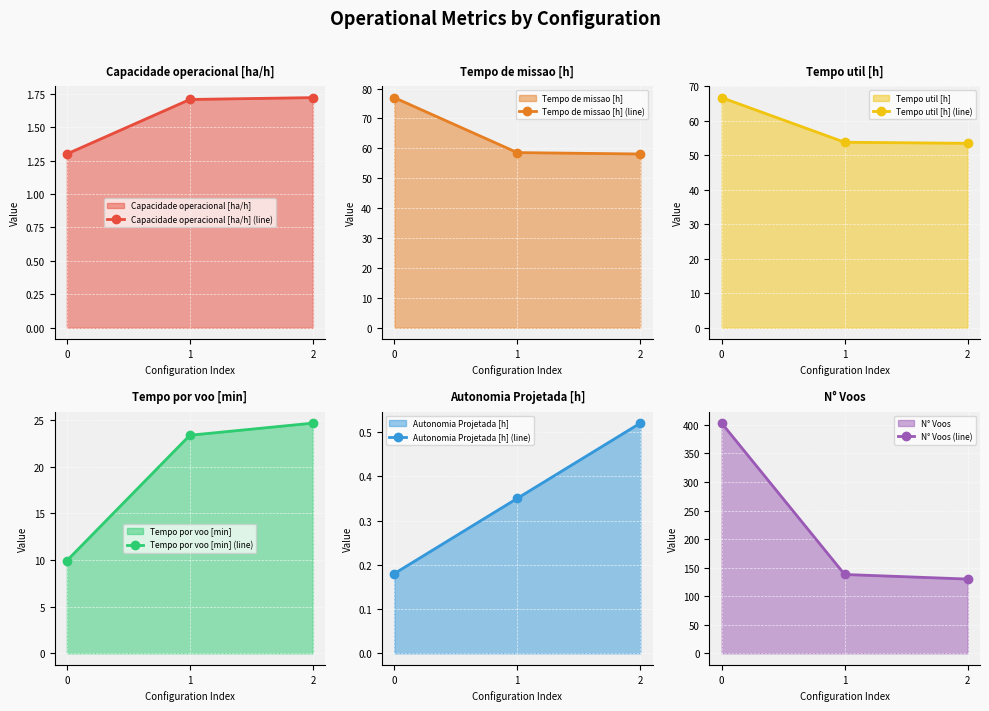

List the series in order of their peak value, lowest first.

Autonomia Projetada [h] (line), Capacidade operacional [ha/h] (line), Tempo por voo [min] (line), Tempo util [h] (line), Tempo de missao [h] (line), N° Voos (line)